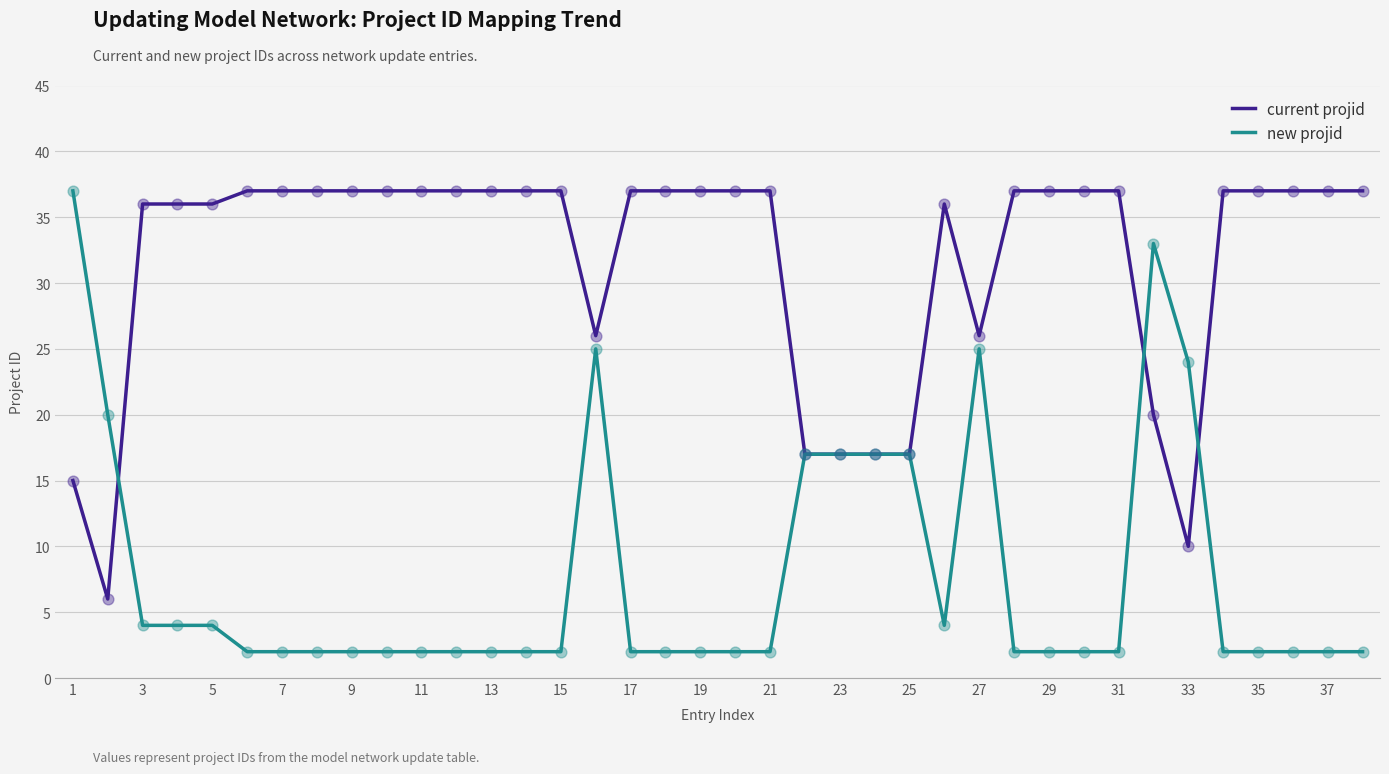

At how many categories does at least one series exceed 28?

30